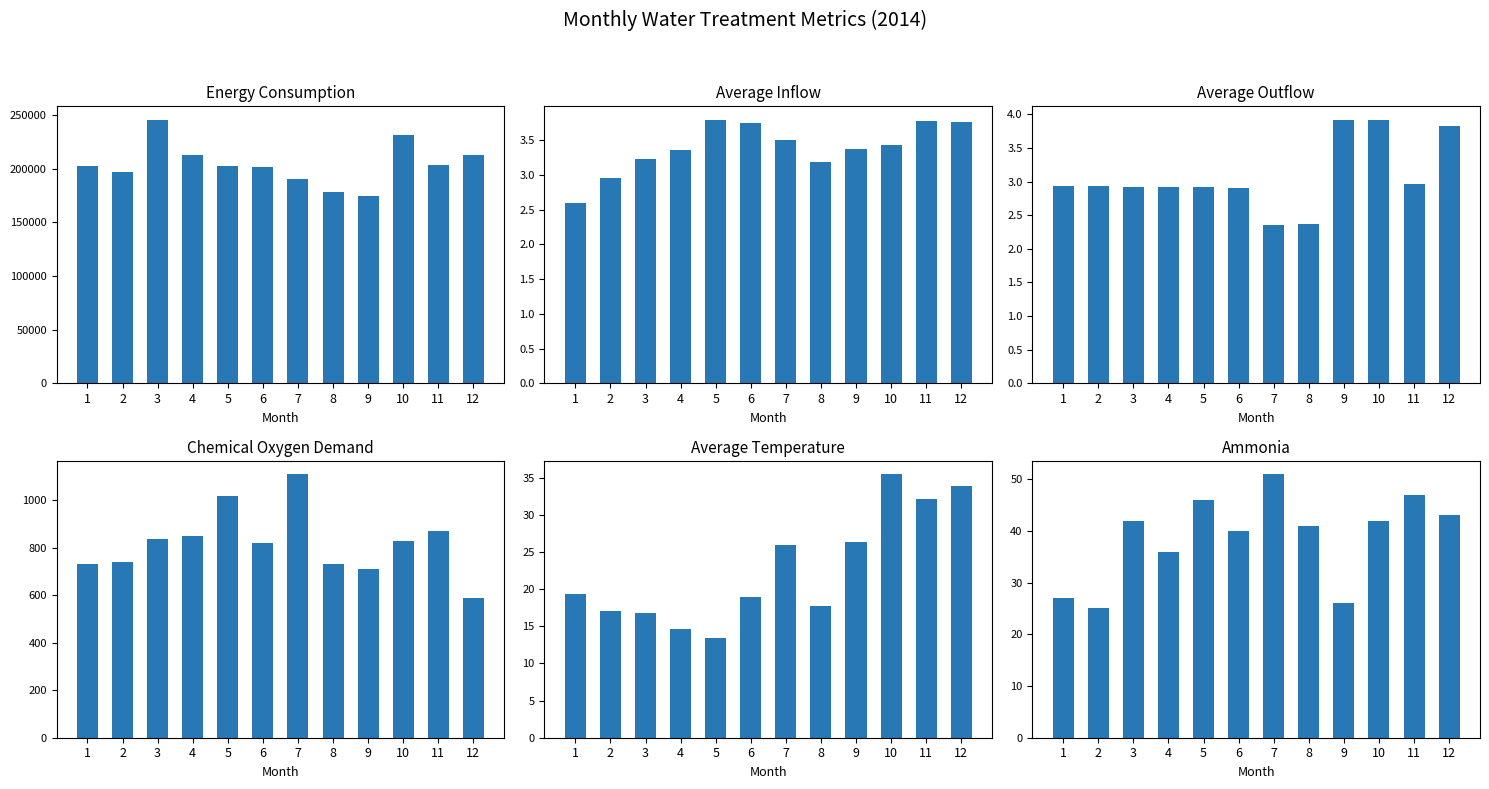

How many values in the Average Temperature series are below 19?

6